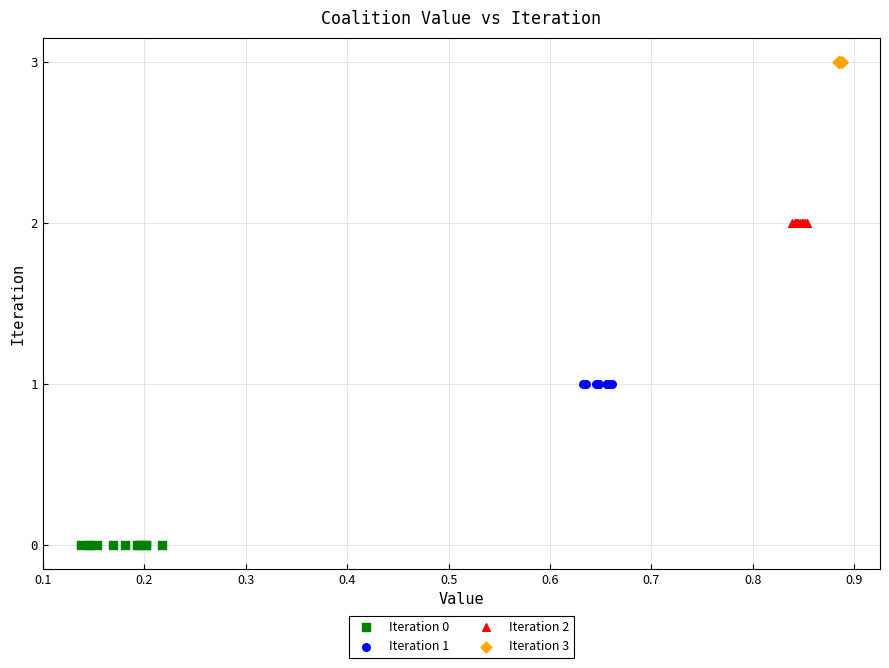

What are all the series names shown in the legend?

Iteration 0, Iteration 1, Iteration 2, Iteration 3